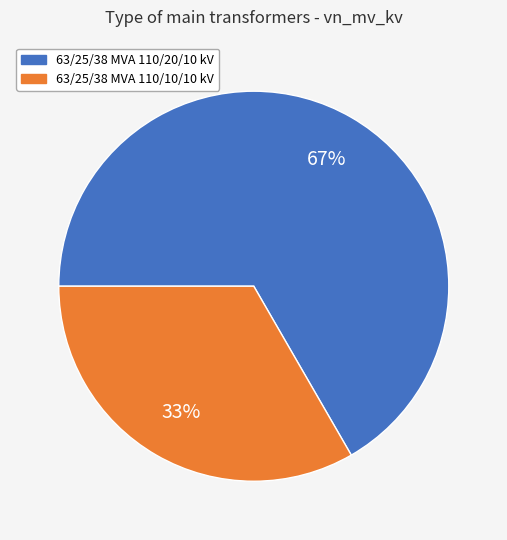

To the nearest percent, what is the combined percentage of 63/25/38 MVA 110/20/10 kV and 63/25/38 MVA 110/10/10 kV?

100%